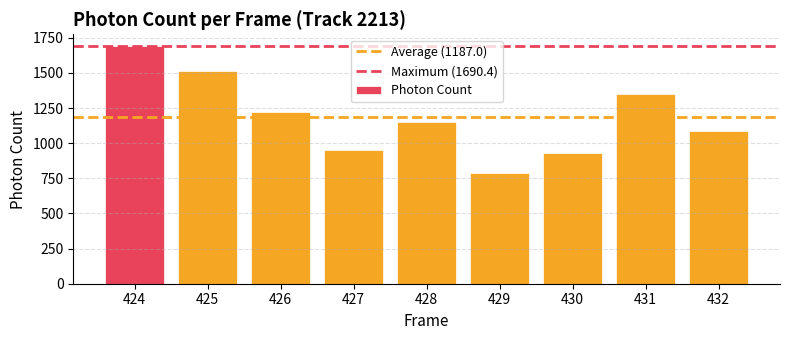

How many categories are shown in the chart?

9